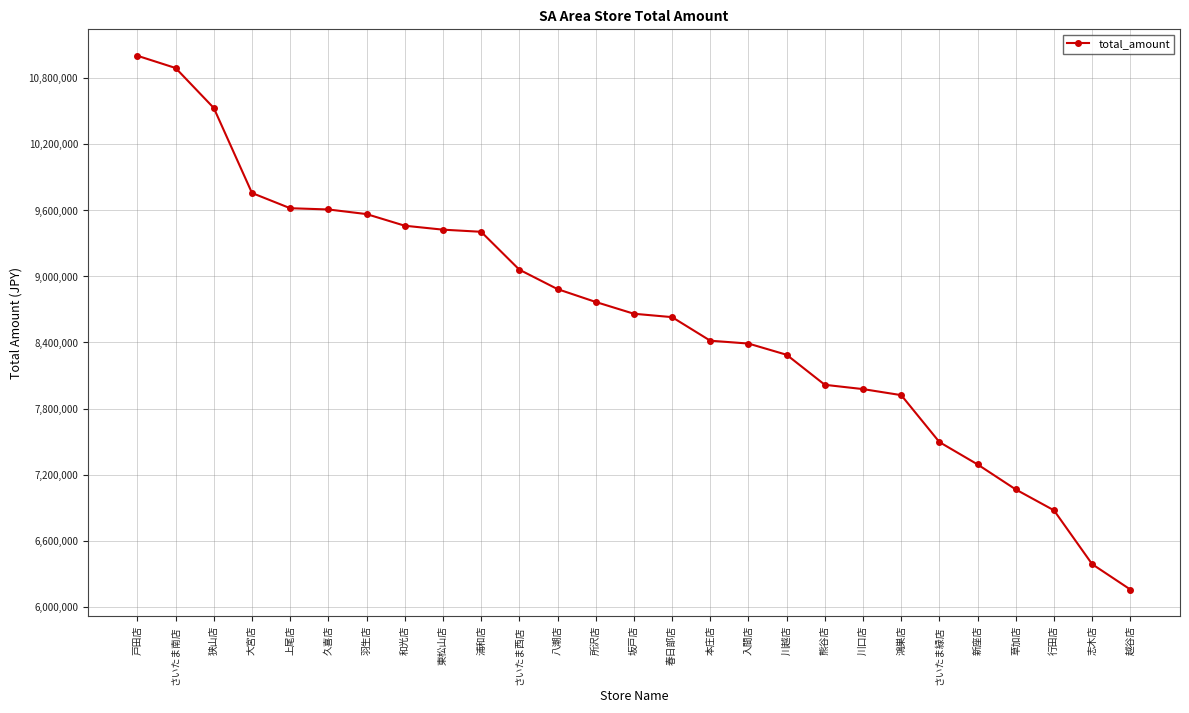

What is the label of the 16th point from the left?

本庄店